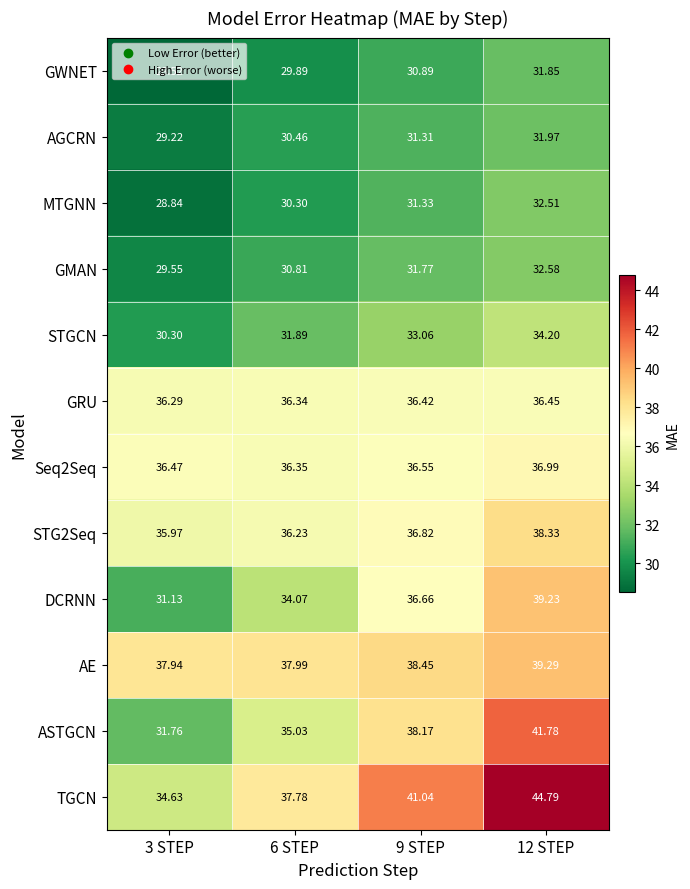

Count the number of data series in this chart.

12